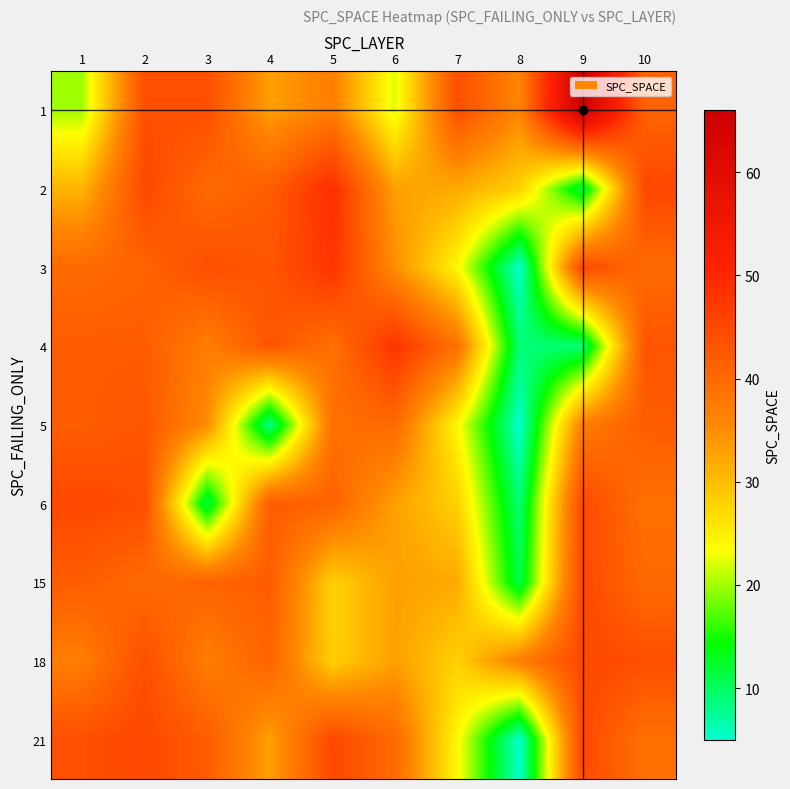

Which label corresponds to the largest value in the chart?

9